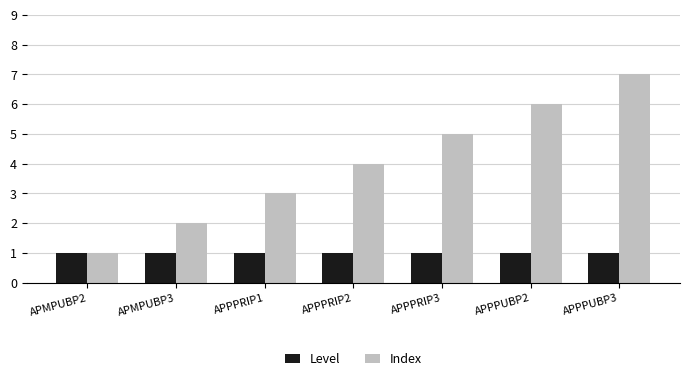

The Level series shows 1 at APMPUBP2. True or false?

True